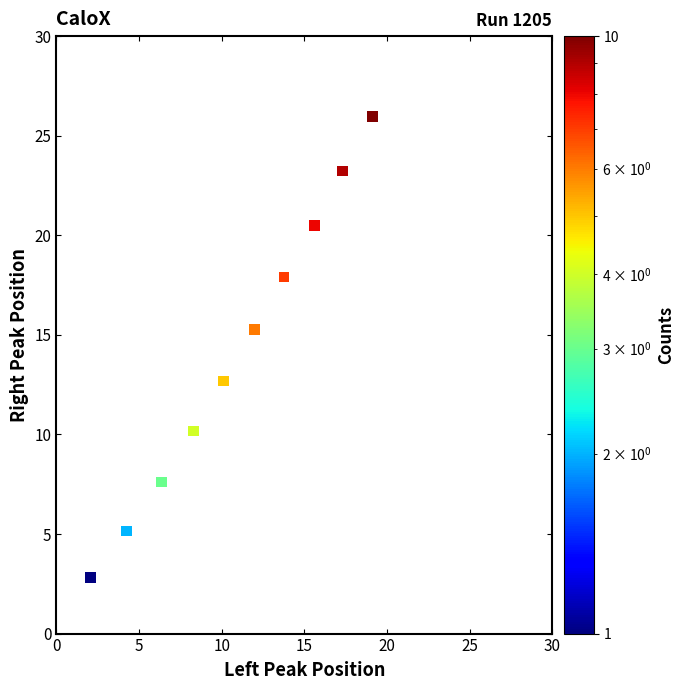

What is the average X value?

10.9